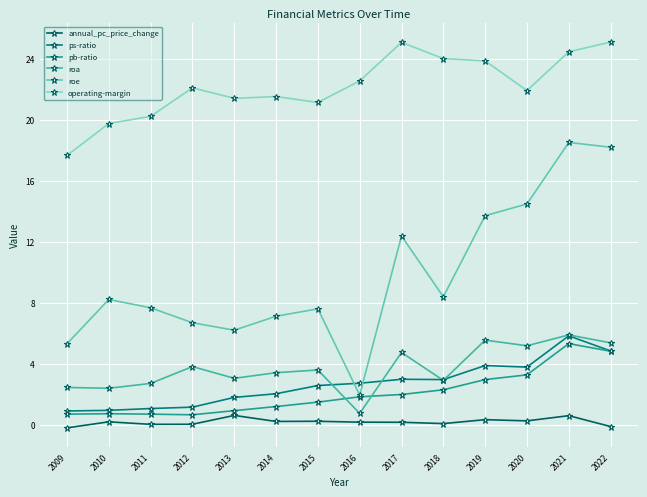

How many categories are shown in the chart?

14